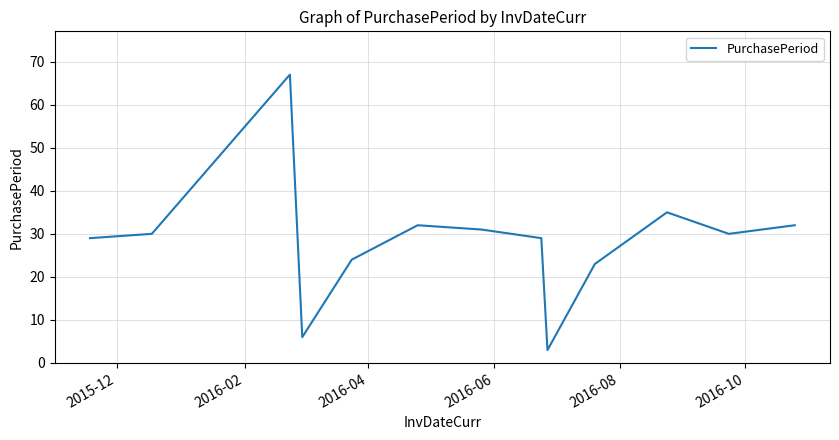

What is the smallest value displayed?

3